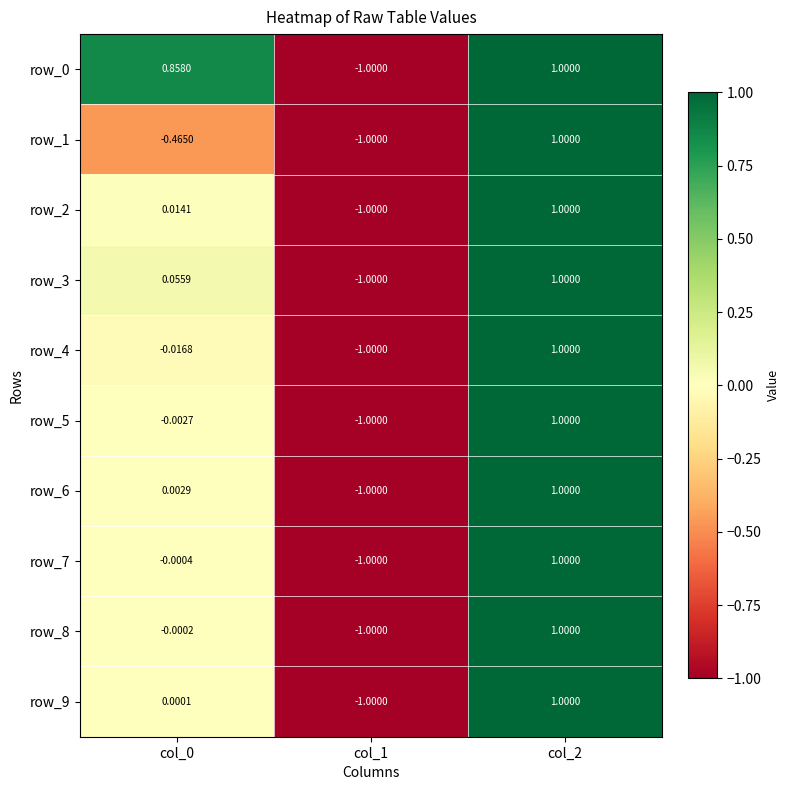

True or false: row_2 has a value of 1.0 at col_2.

True